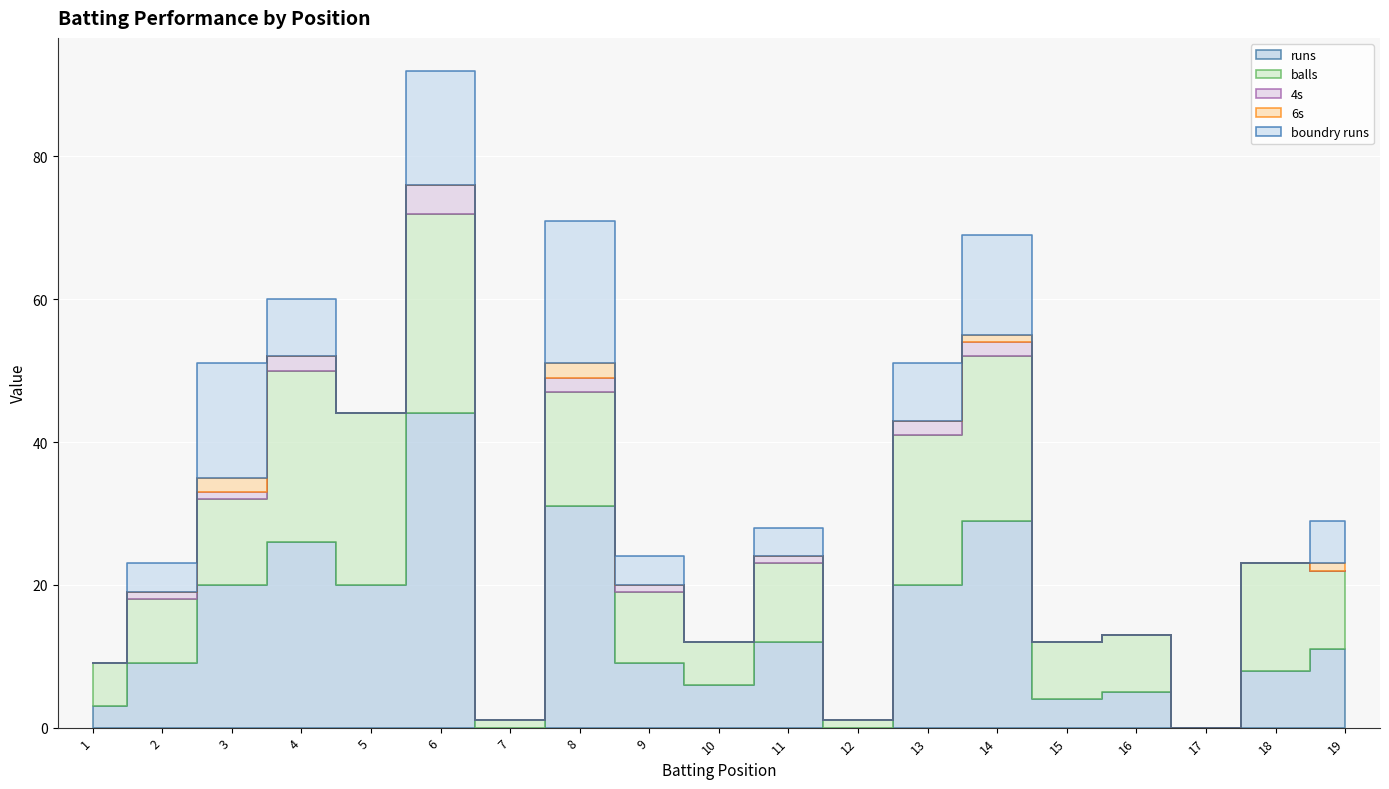

Does the chart display data point markers on the line(s)?

No